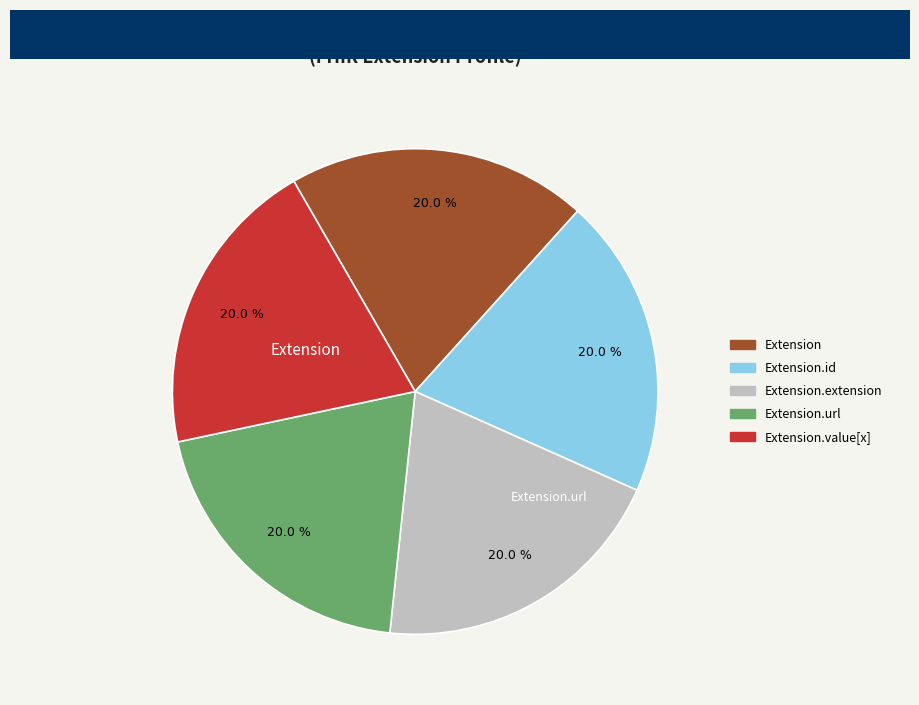

Does any single category account for the majority?

No